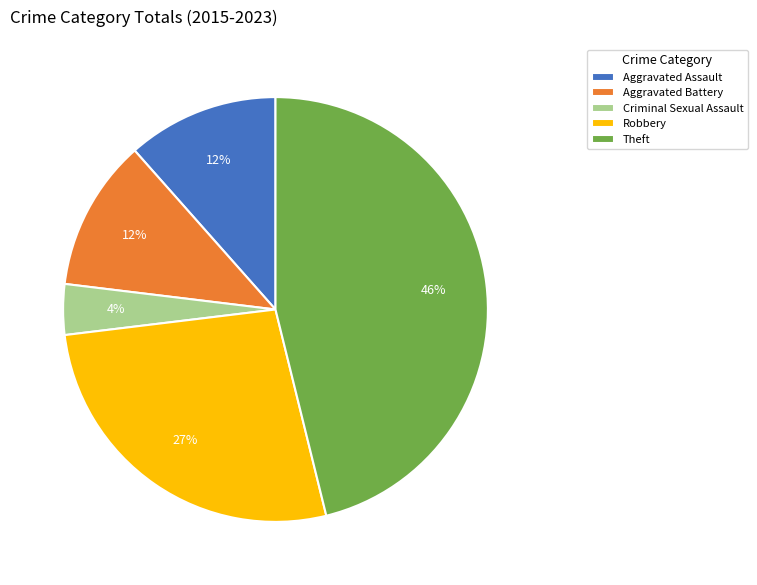

To the nearest percent, what portion does Aggravated Battery represent?

12%